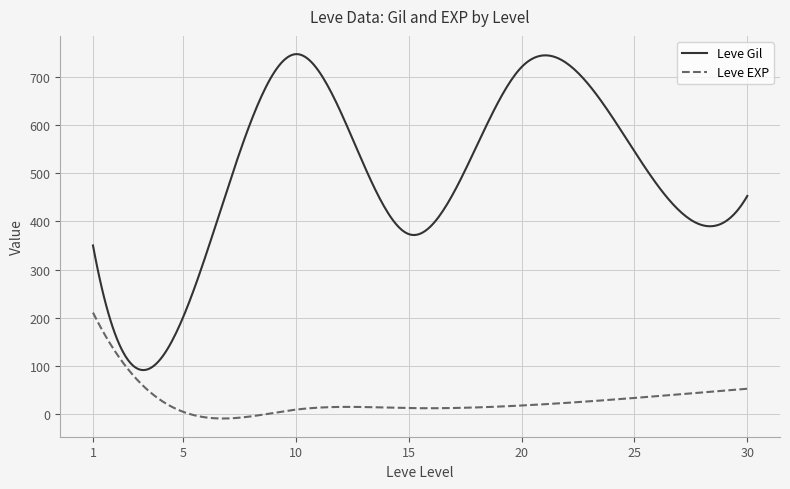

True or false: Leve Gil and Leve EXP intersect in this chart.

False